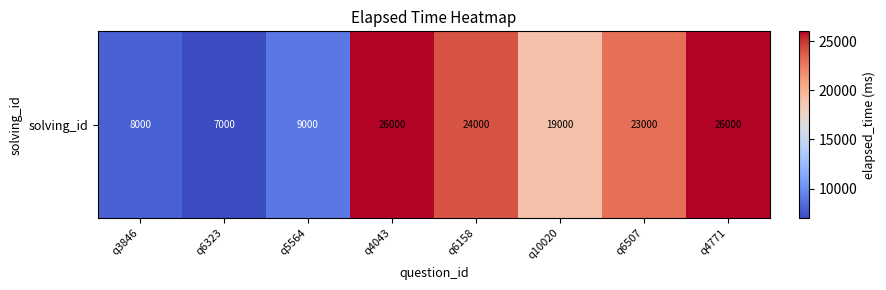

What is the change in value from q6158 to q10020?

-5000